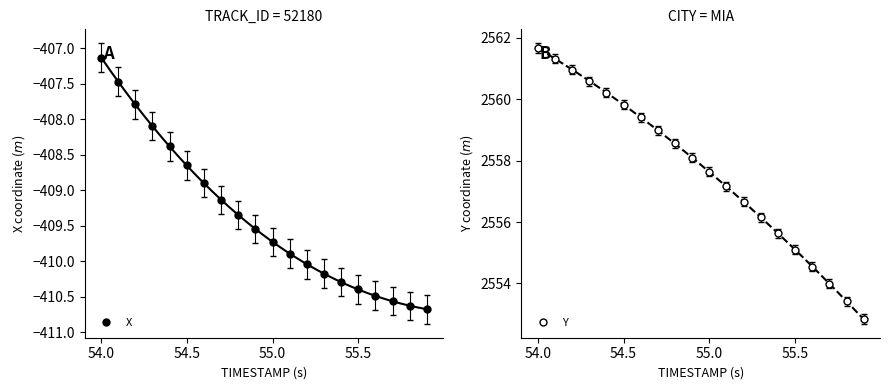

What is the average value of the X series?

-409.4